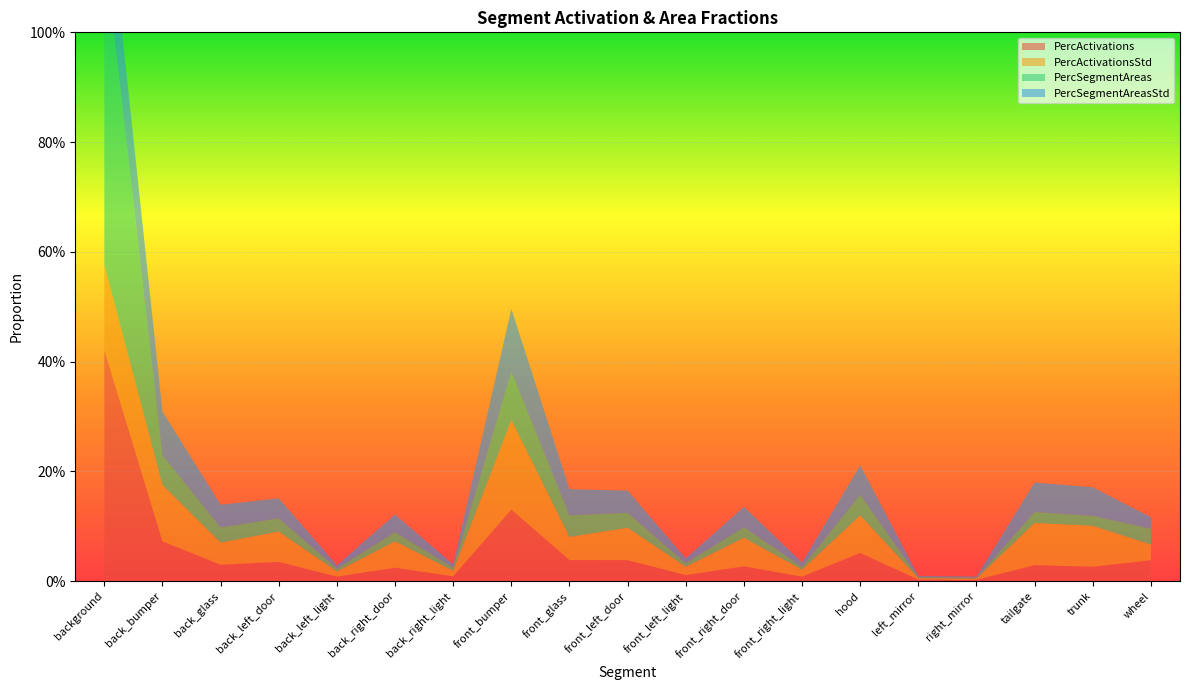

Reading right to left, extract all data points from this chart.

PercActivations: 0.0	0.0	0.0	0.0	0.0	0.1	0.0	0.0	0.0	0.0	0.0	0.1	0.0	0.0	0.0	0.0	0.0	0.1	0.4
PercActivationsStd: 0.0	0.1	0.1	0.0	0.0	0.1	0.0	0.1	0.0	0.1	0.0	0.2	0.0	0.0	0.0	0.1	0.0	0.1	0.2
PercSegmentAreas: 0.0	0.0	0.0	0.0	0.0	0.0	0.0	0.0	0.0	0.0	0.0	0.1	0.0	0.0	0.0	0.0	0.0	0.1	0.6
PercSegmentAreasStd: 0.0	0.1	0.1	0.0	0.0	0.1	0.0	0.0	0.0	0.0	0.0	0.1	0.0	0.0	0.0	0.0	0.0	0.1	0.2